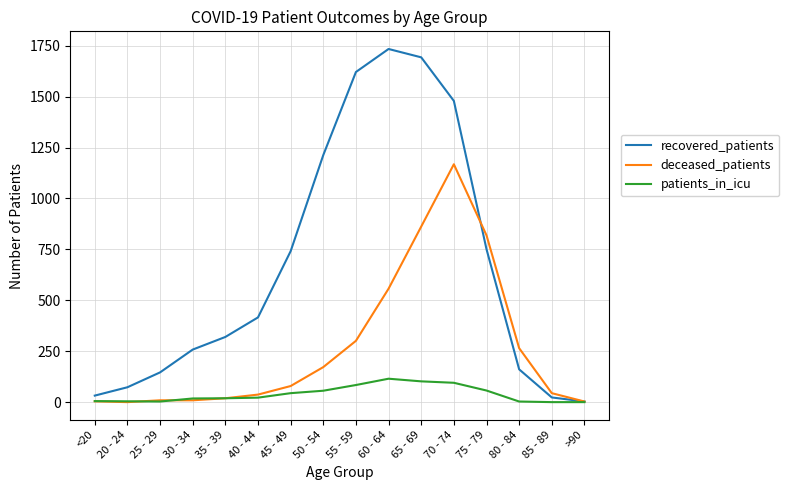

What is the difference between the highest and lowest values at 50 - 54?

1157